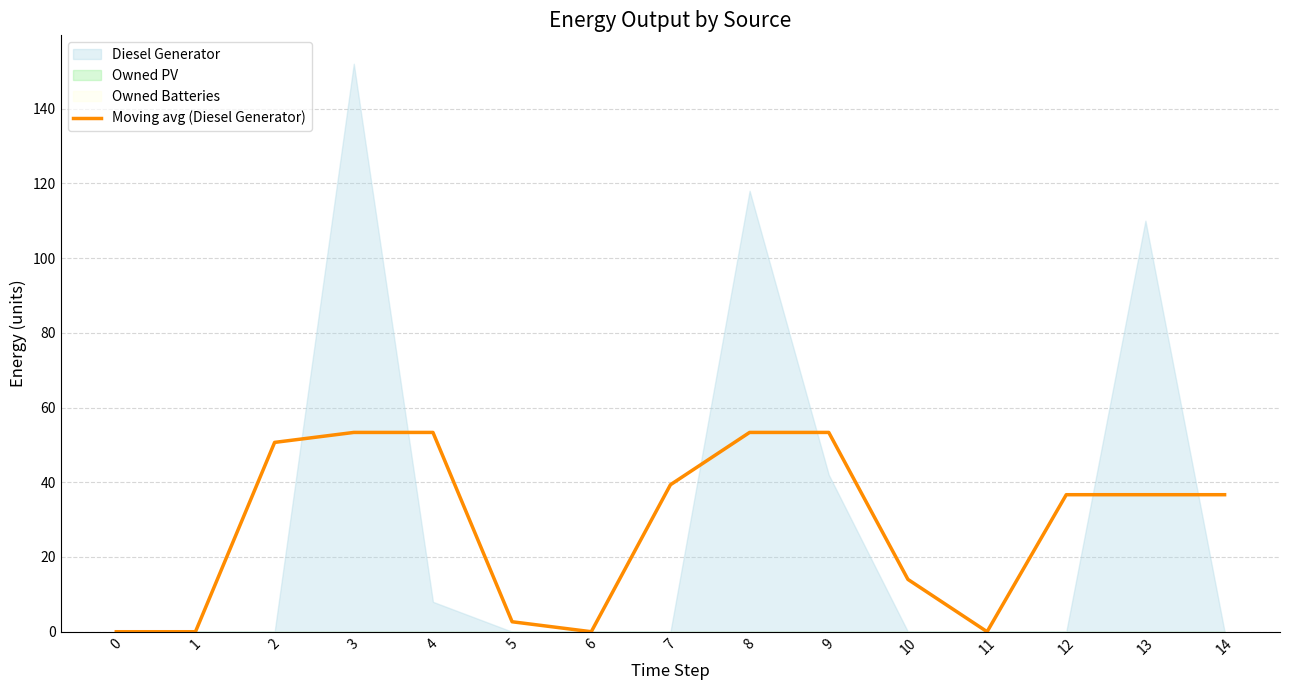

How many values are above zero?

11